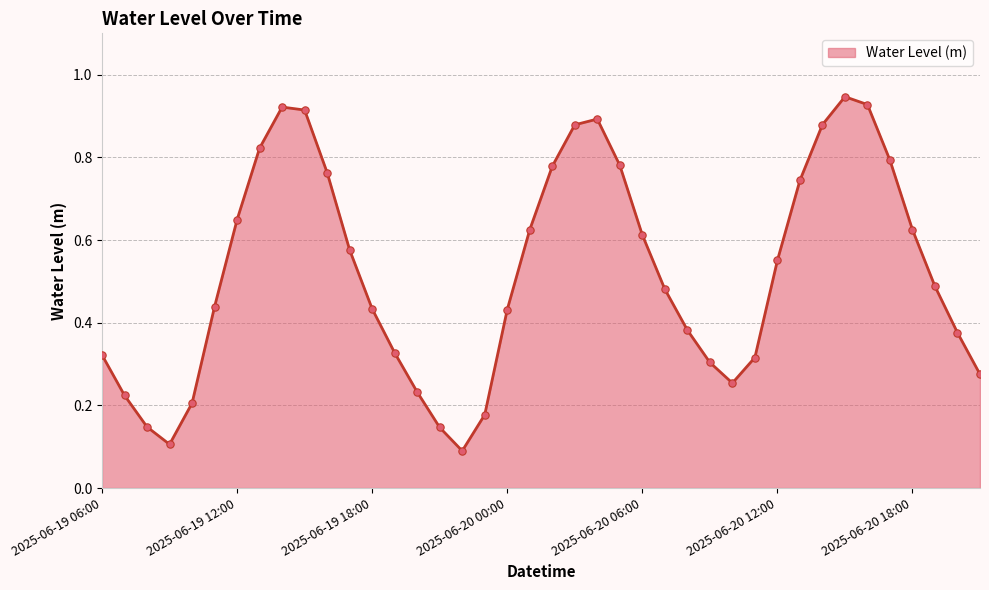

How many lines are shown in the chart?

1